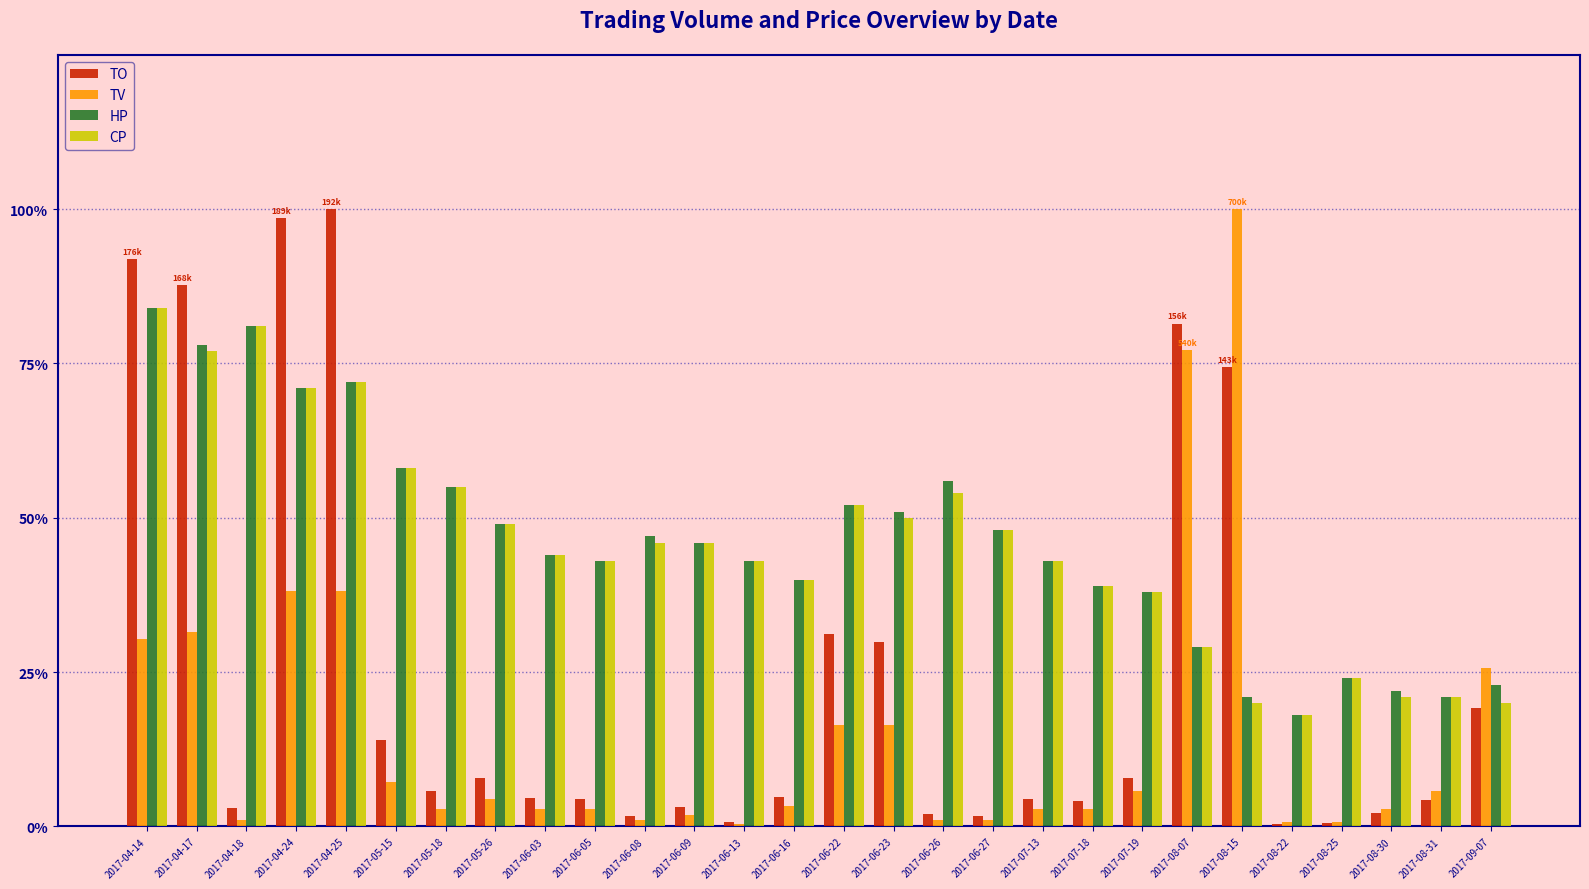

What position from the left is 2017-06-26?

17